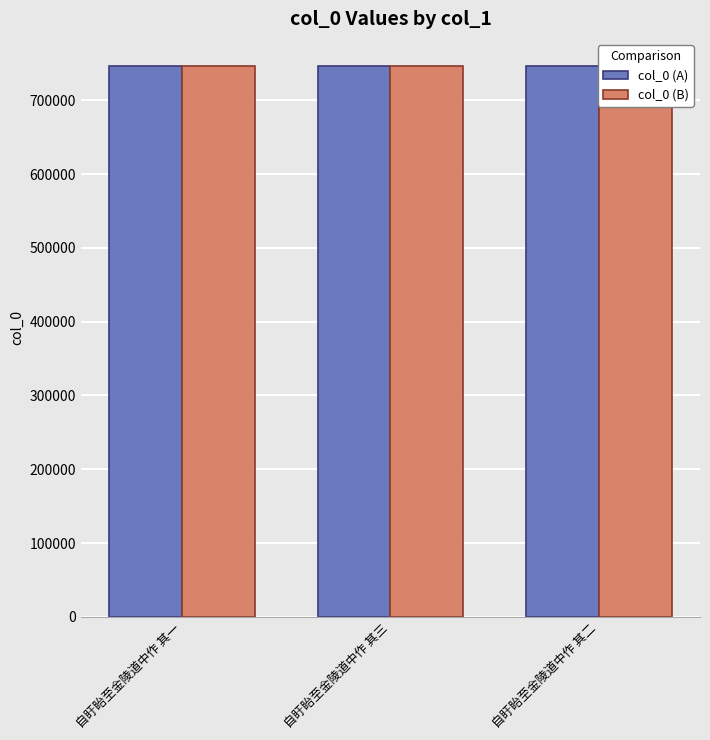

What is the total value across all series at 自盱眙至金陵道中作 其一?

1492146